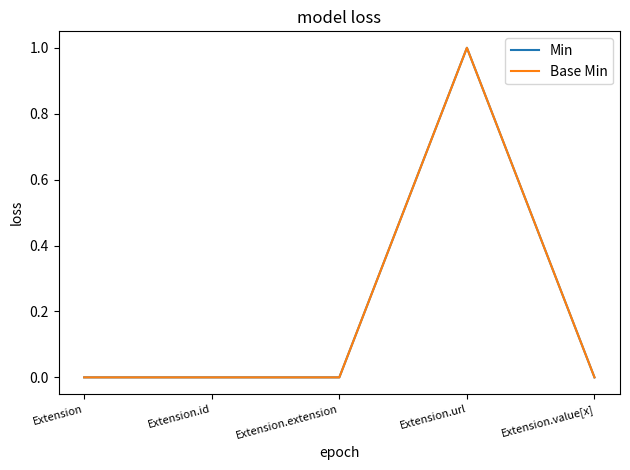

Does the chart display data point markers on the line(s)?

No